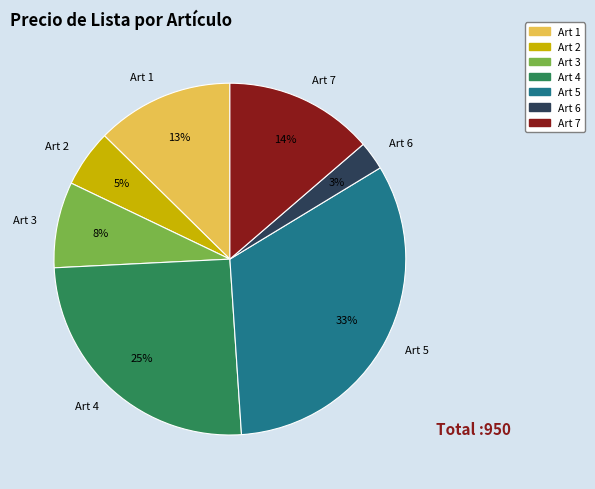

Is it true that Art 1 is 25% of the pie?

False